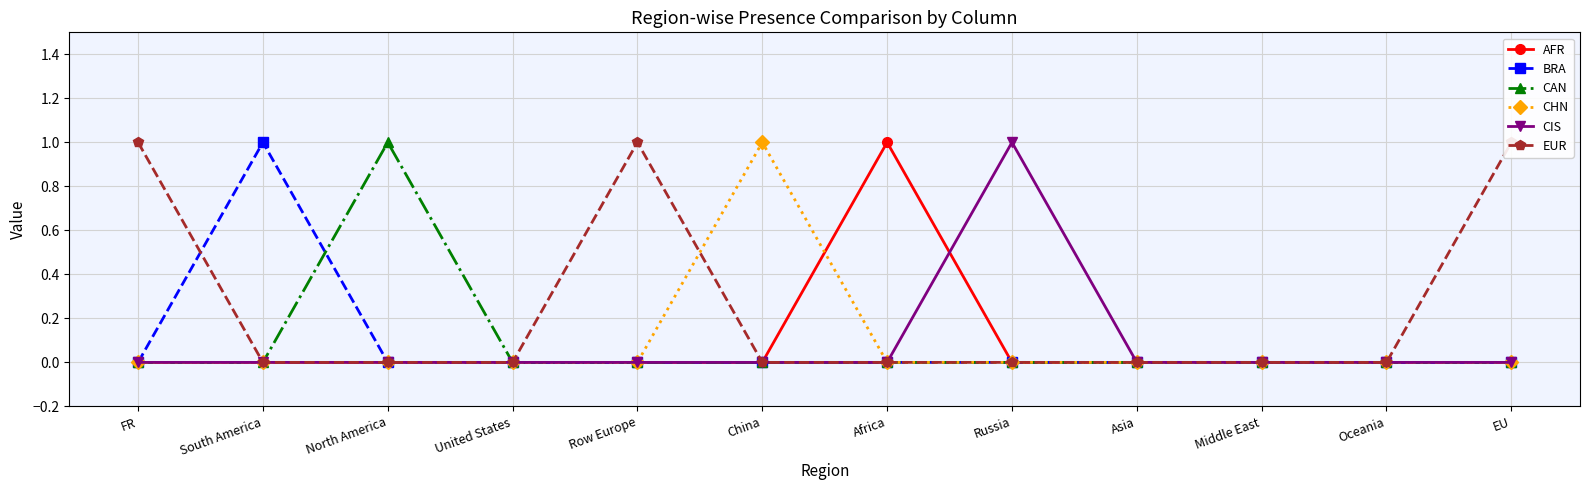

Is it true that BRA equals 0 at Africa?

False